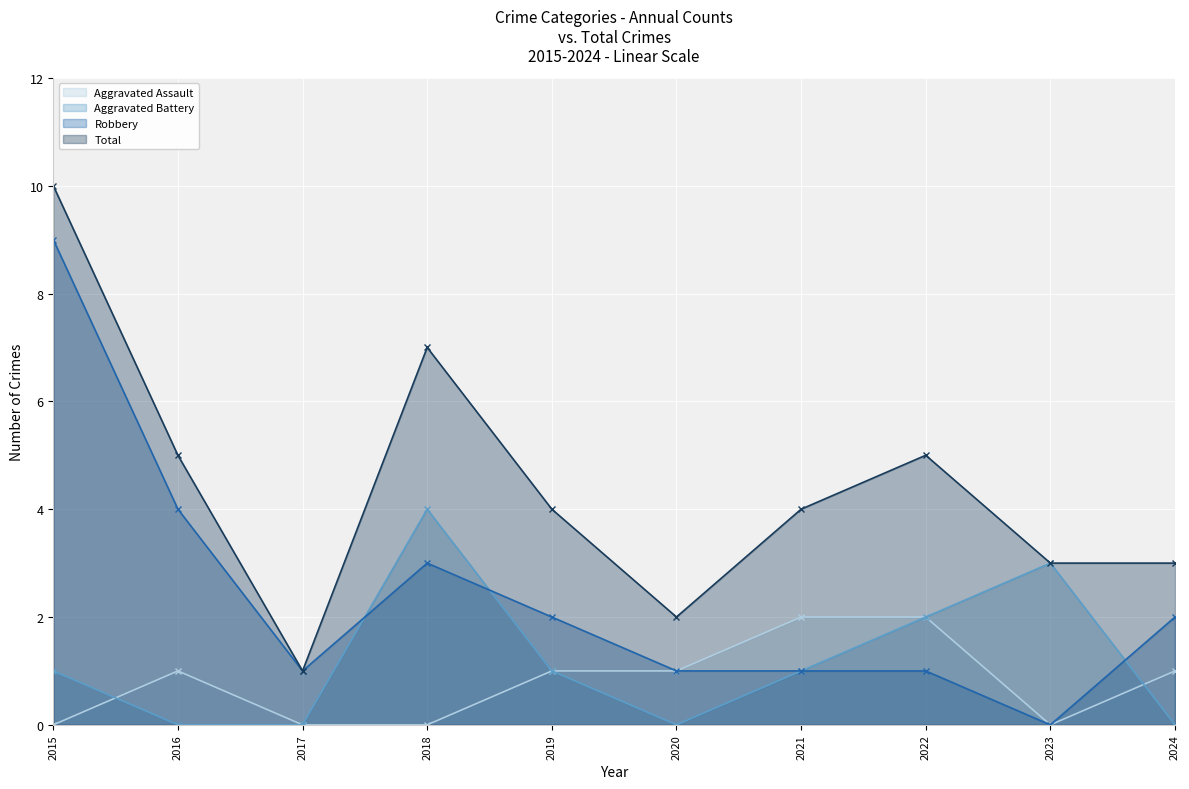

The value of Aggravated Battery at 2016 is 0. True or false?

True